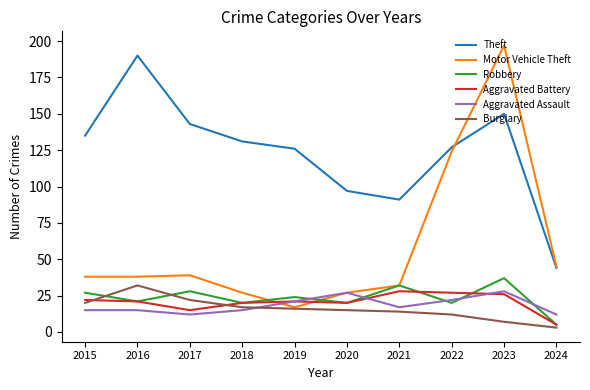

True or false: Aggravated Assault and Aggravated Battery cross at least once.

True